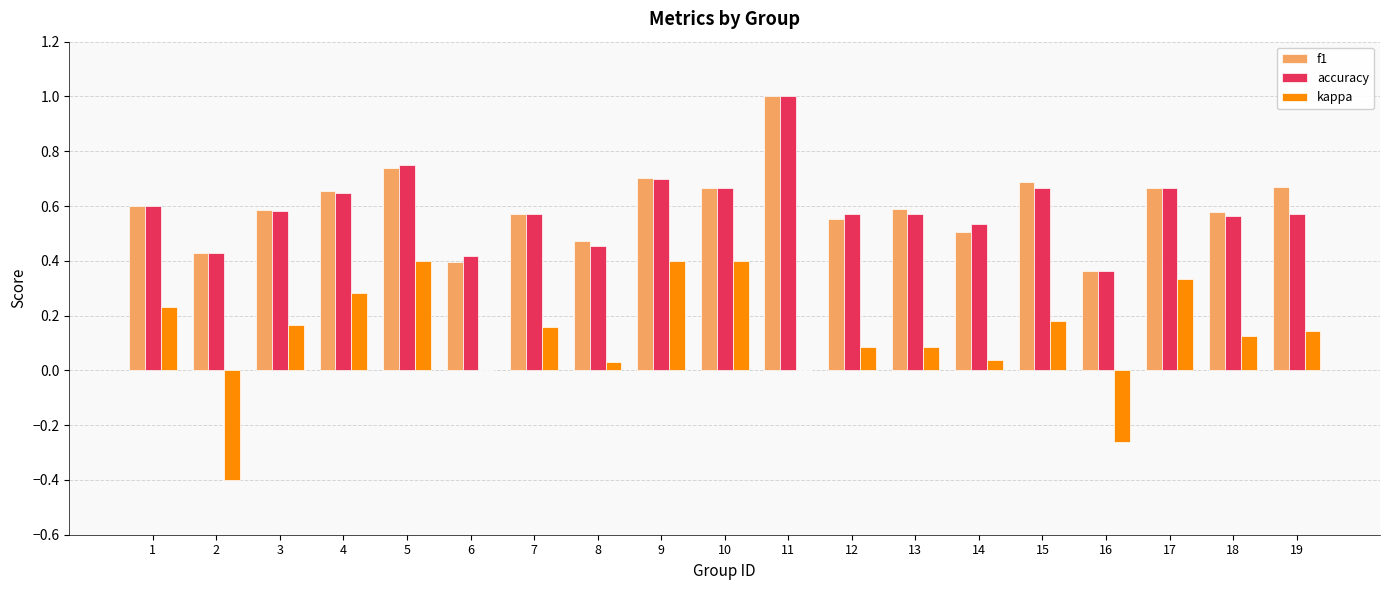

What is the greatest value displayed?

1.0